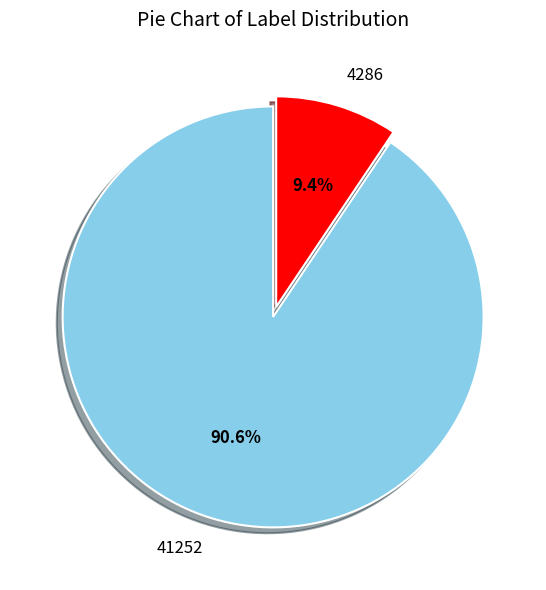

To the nearest percent, what is the difference between the largest and smallest slice percentages?

81%